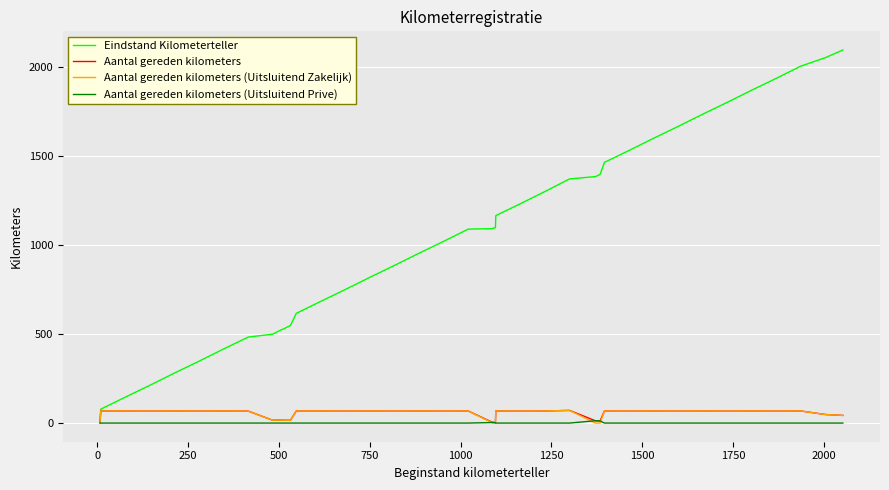

Which series has the largest range (max minus min)?

Eindstand Kilometerteller